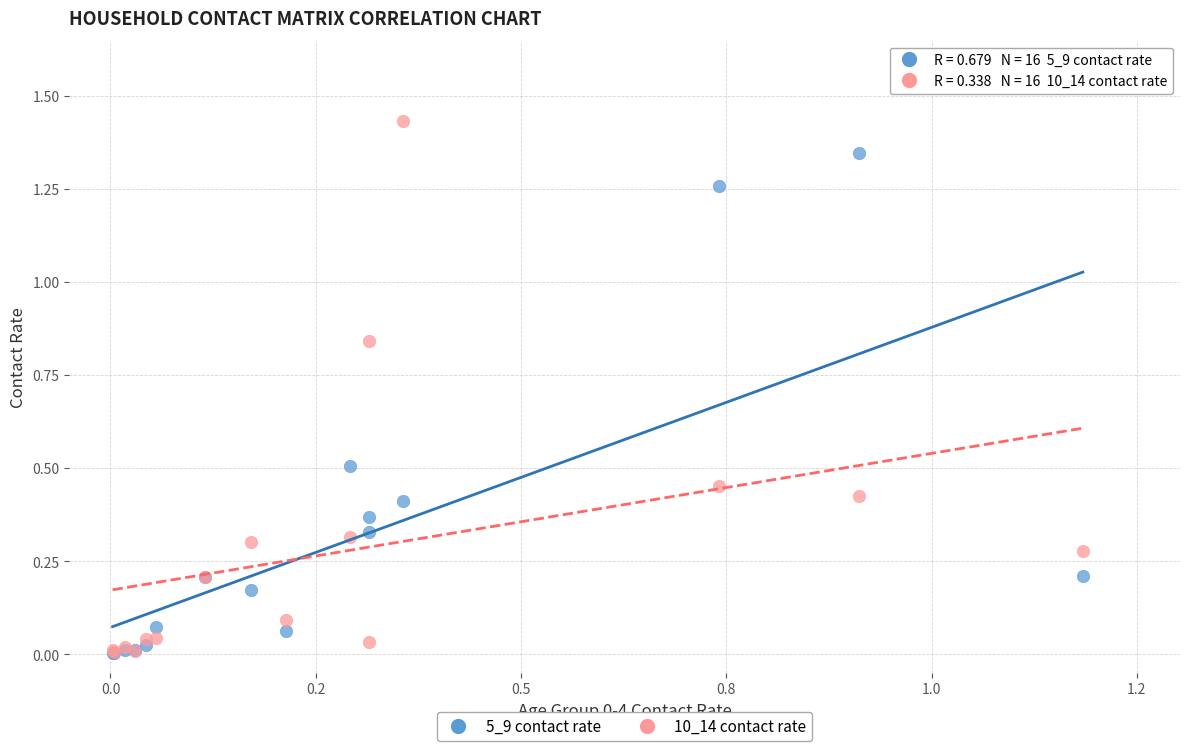

Which series contains the highest Y value?

10_14 contact rate